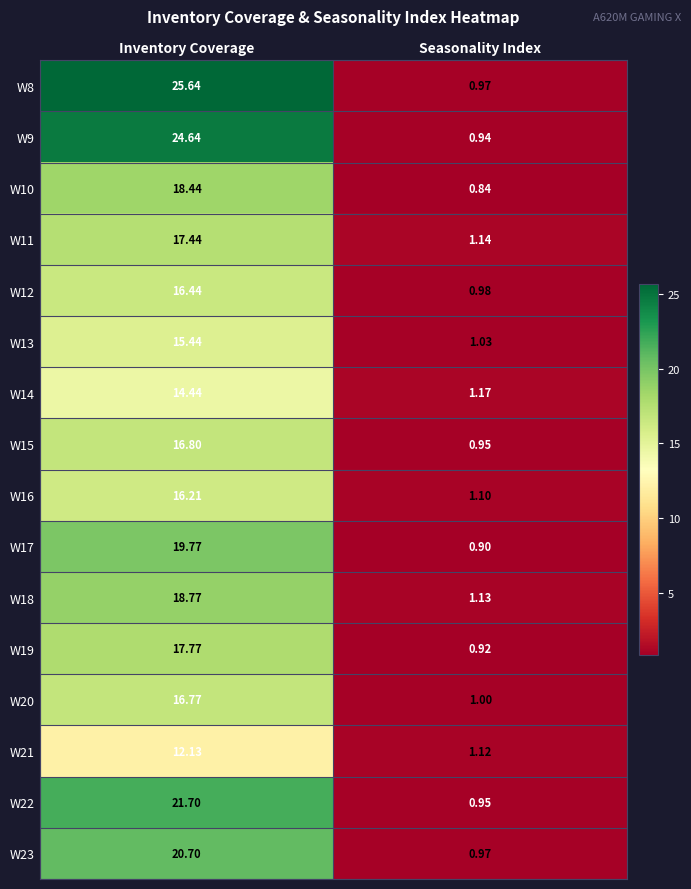

How many categories are shown in the chart?

2